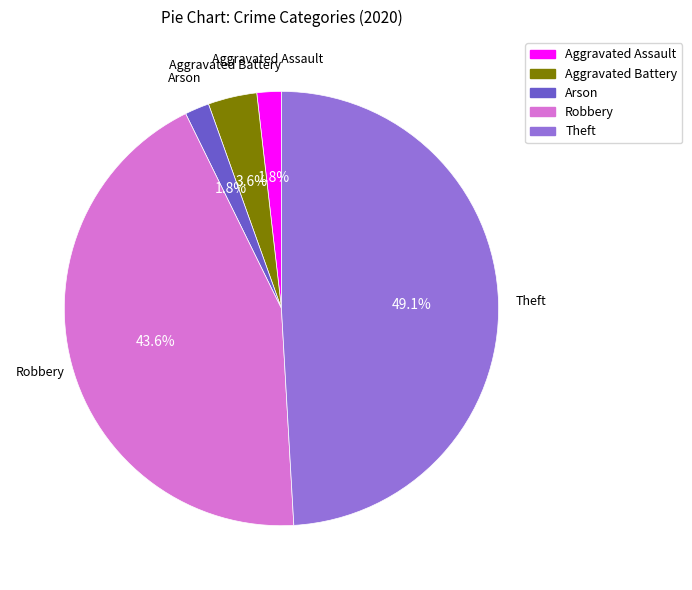

How many segments does this pie chart have?

5